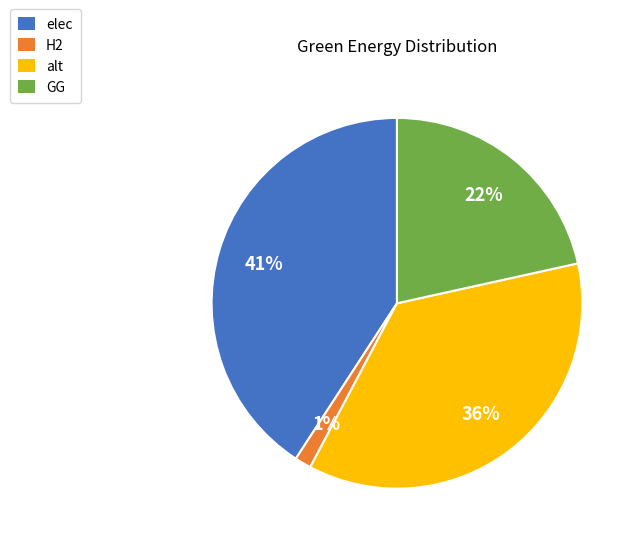

Is it true that H2 is 14% of the pie?

False